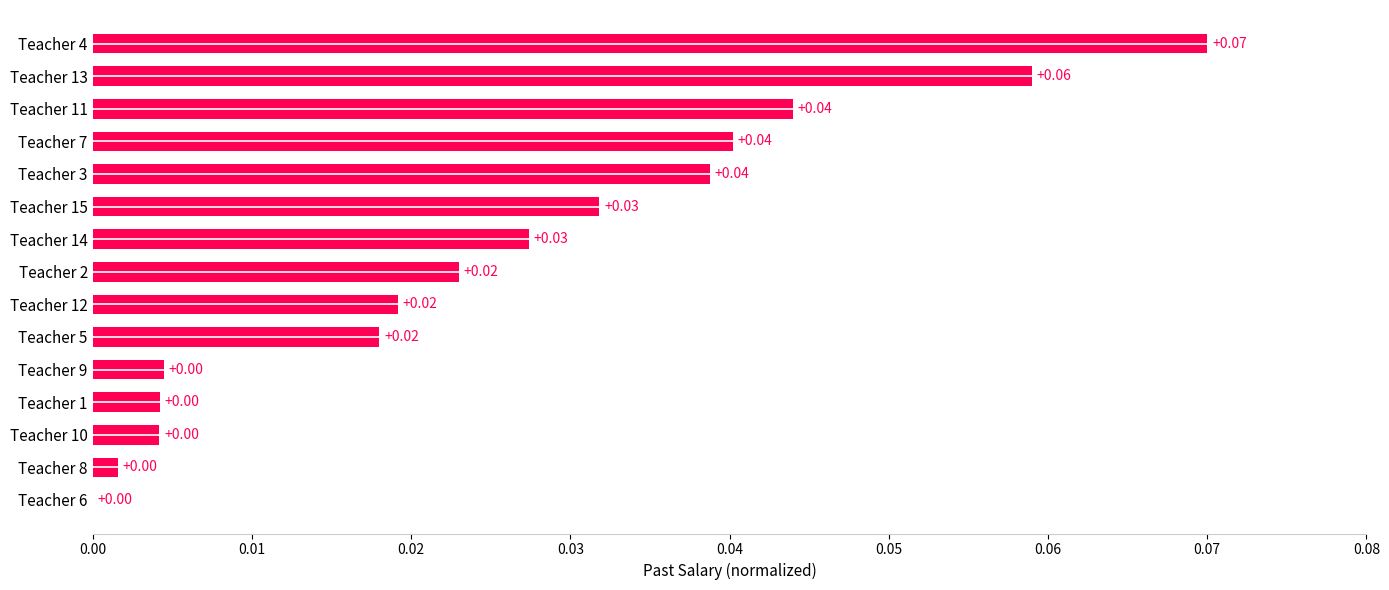

What is the sum of all values?

0.4